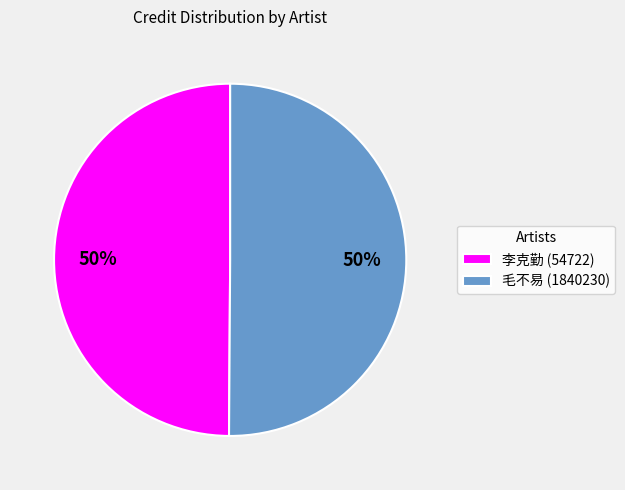

What is the ratio of the value at 毛不易 (1840230) to the value at 李克勤 (54722)?

1.0